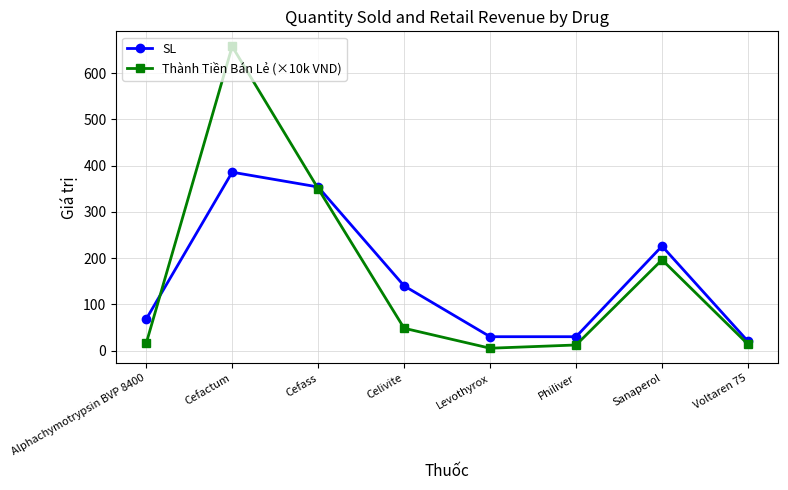

At Sanaperol, list the series in order from largest to smallest.

SL, Thành Tiền Bán Lẻ (×10k VND)